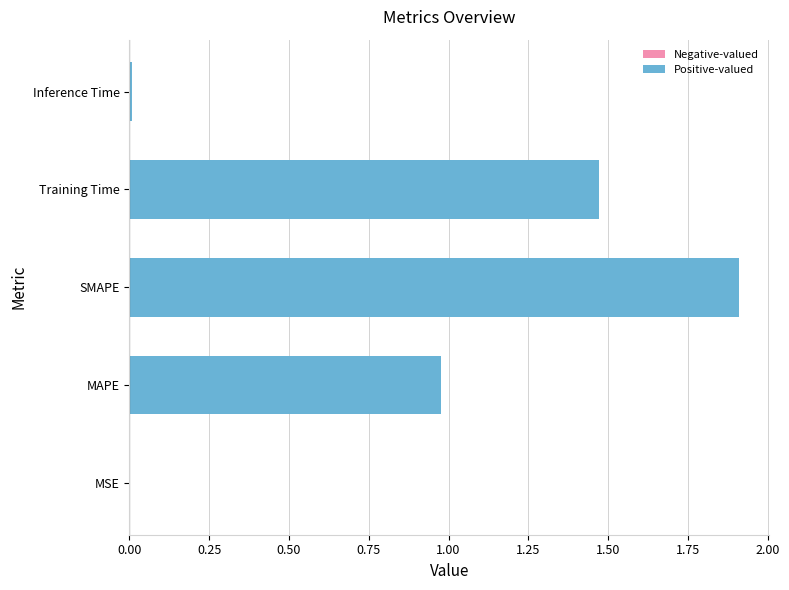

What is the sum of all values?

4.4